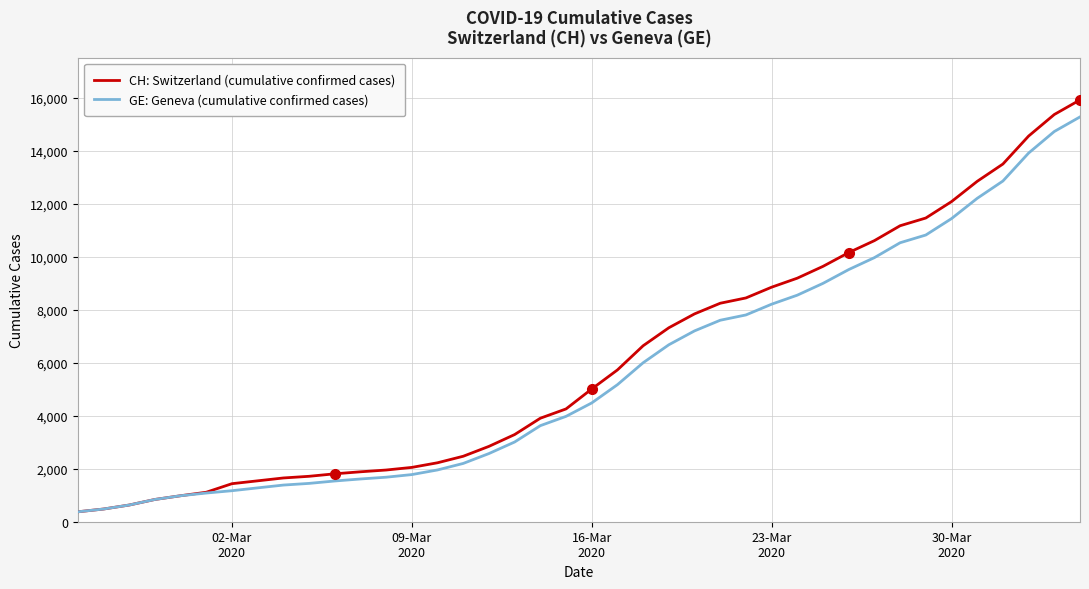

What are all the series names shown in the legend?

CH: Switzerland (cumulative confirmed cases), GE: Geneva (cumulative confirmed cases)